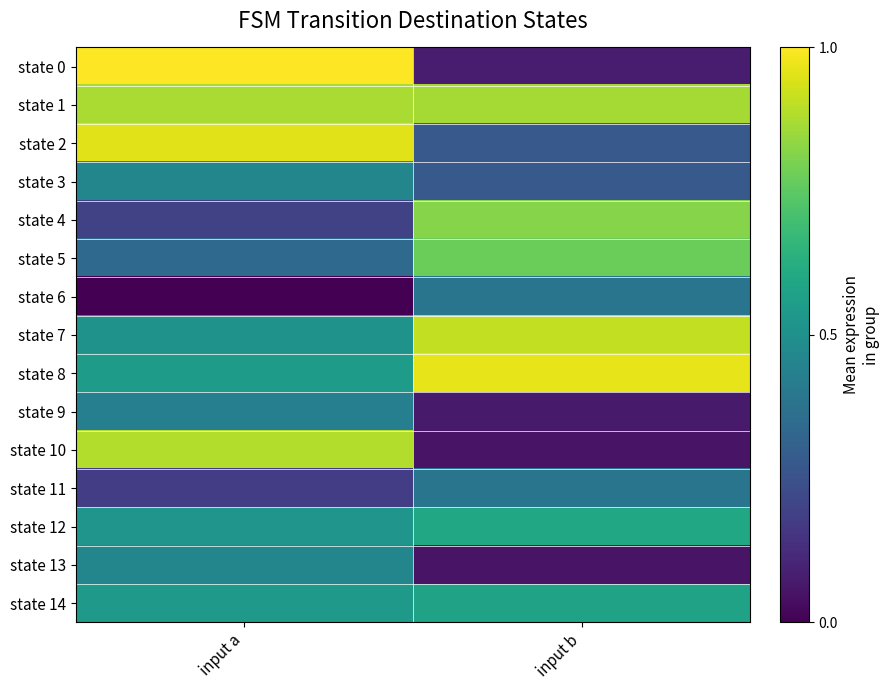

How many categories are shown in the chart?

2